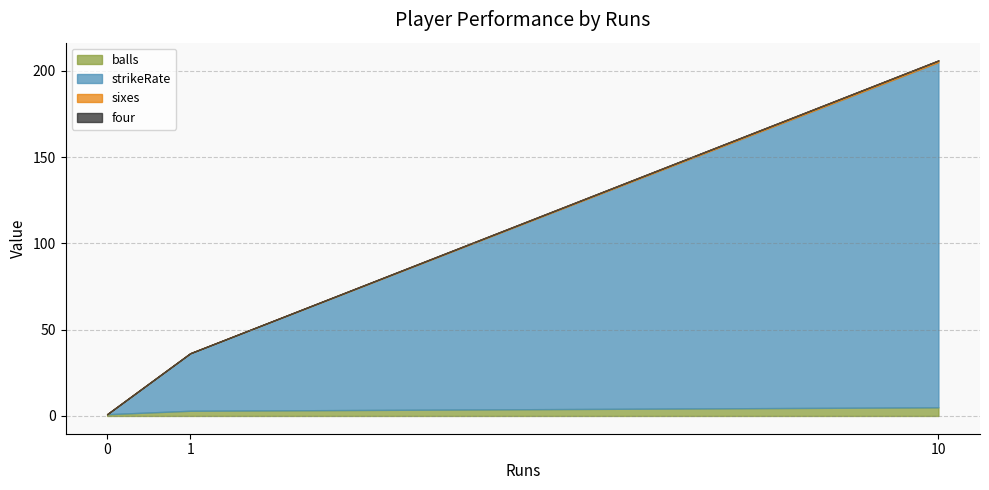

At which label does strikeRate first exceed 33?

1